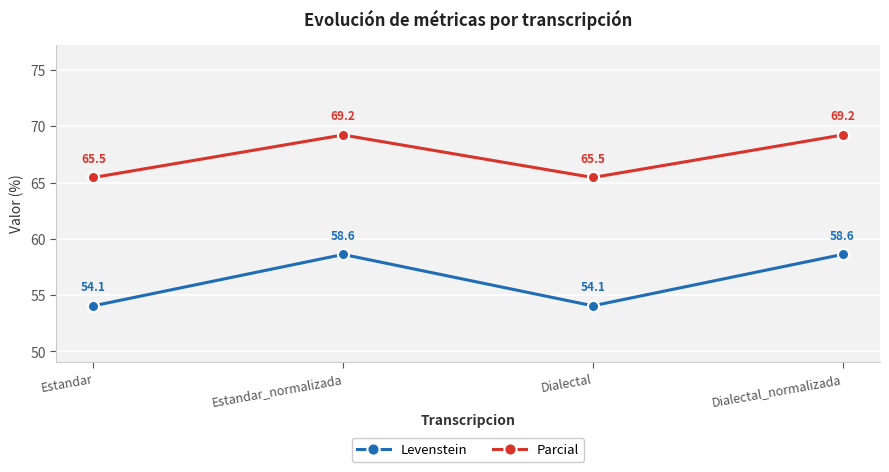

At how many categories does at least one series exceed 66?

2